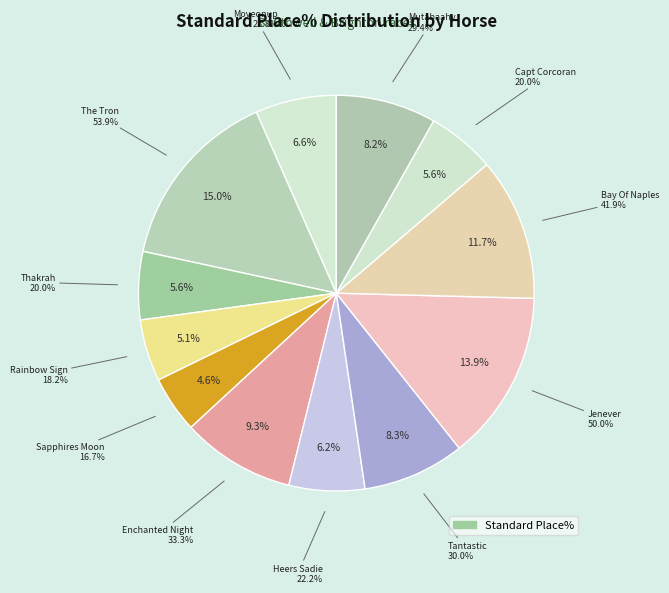

Approximately how many times larger is the value at Moveonup (IRE) compared to Enchanted Night?

0.7